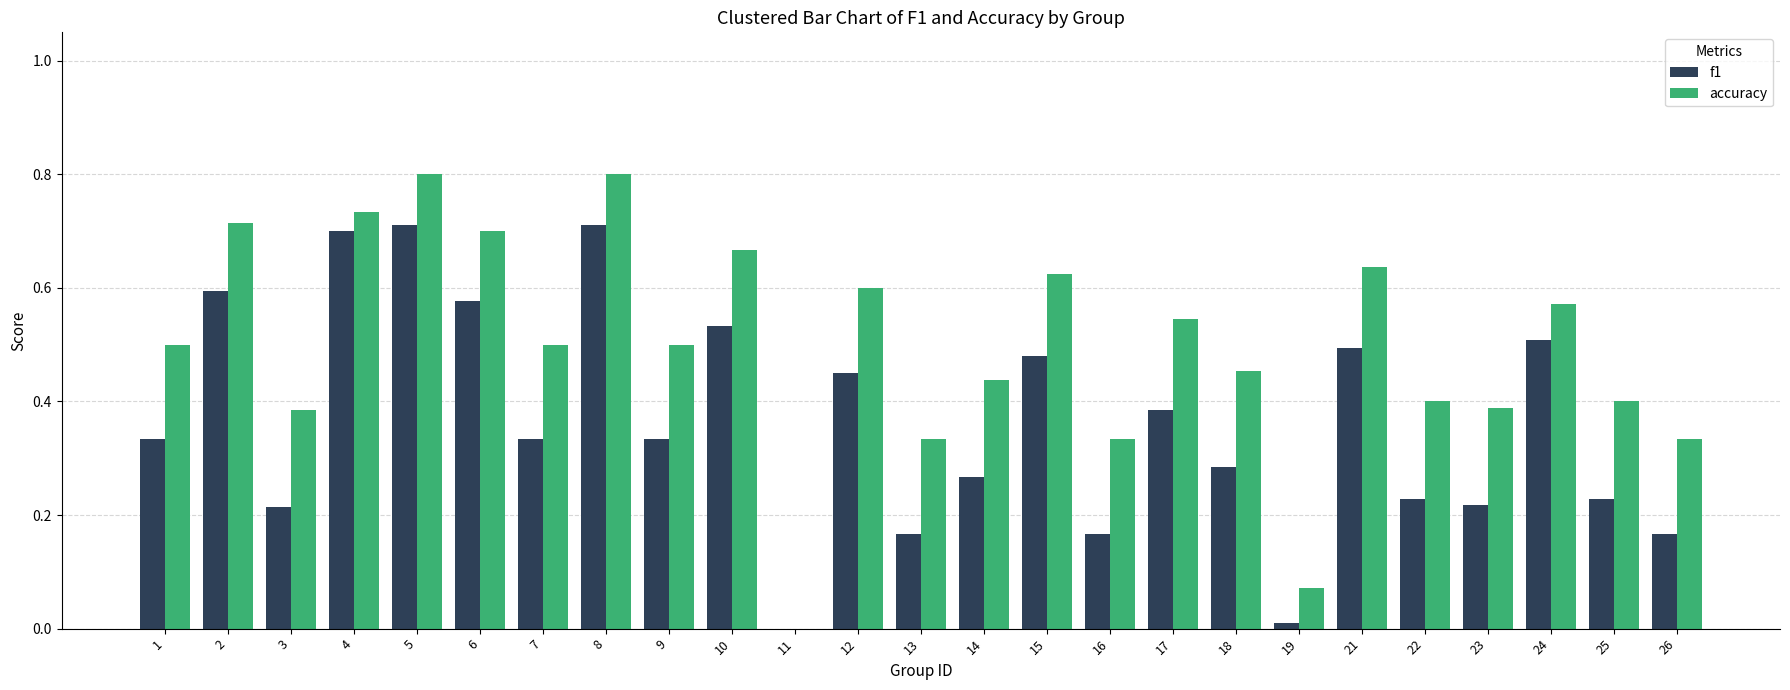

Which series changed the most between 15 and 24?

accuracy